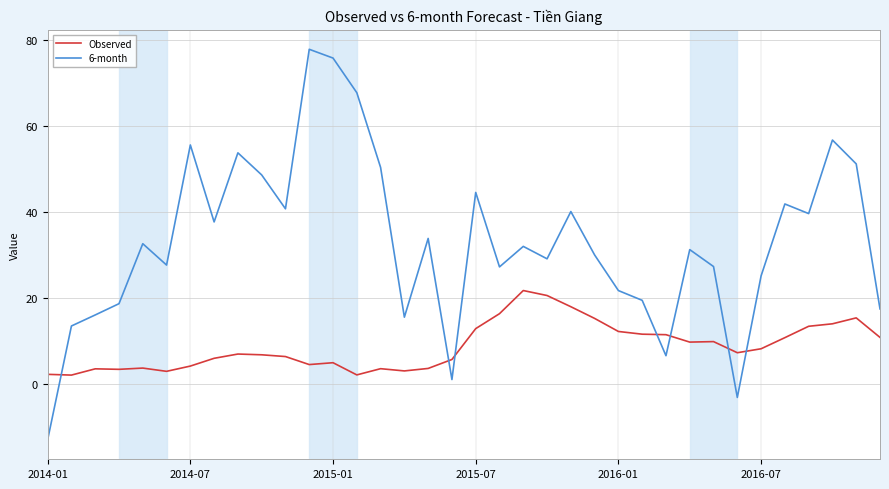

What is the maximum value for Observed?

21.6